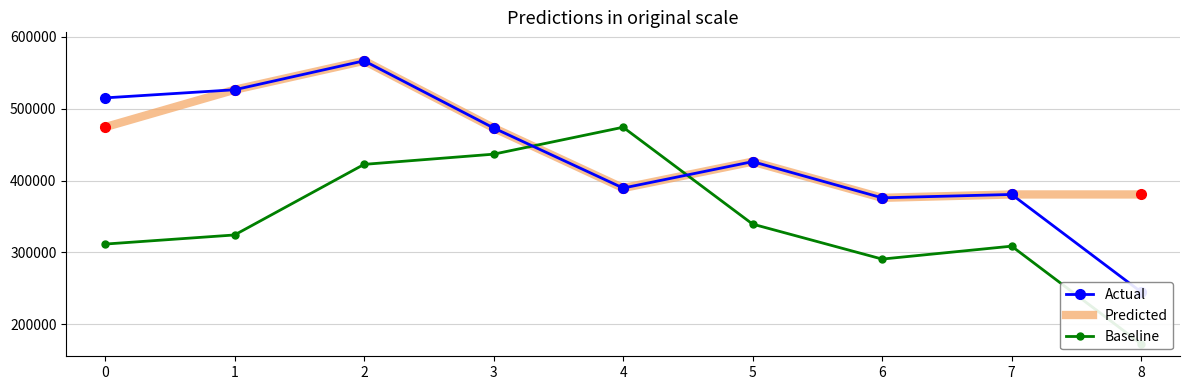

What is the value of the Actual point at the 1st from the left?

515100